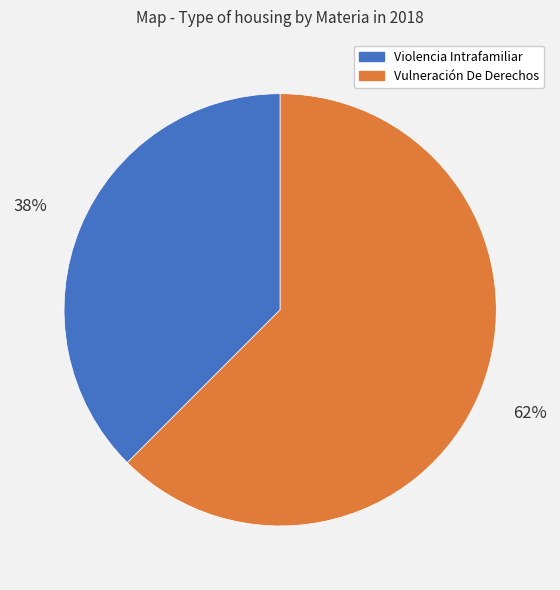

To the nearest percent, what is the average slice percentage?

50%